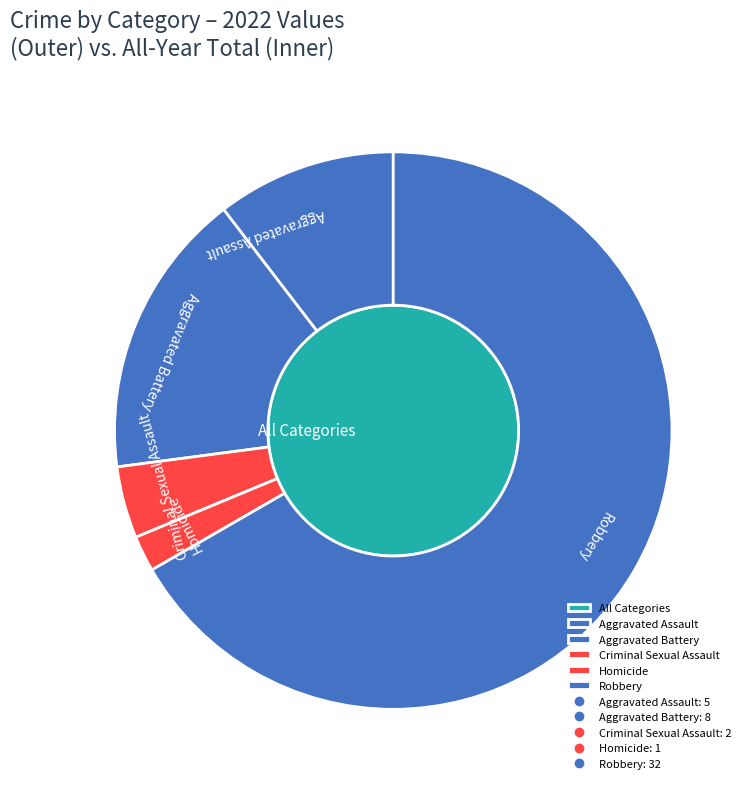

Is there any slice that represents more than half of the pie?

Yes